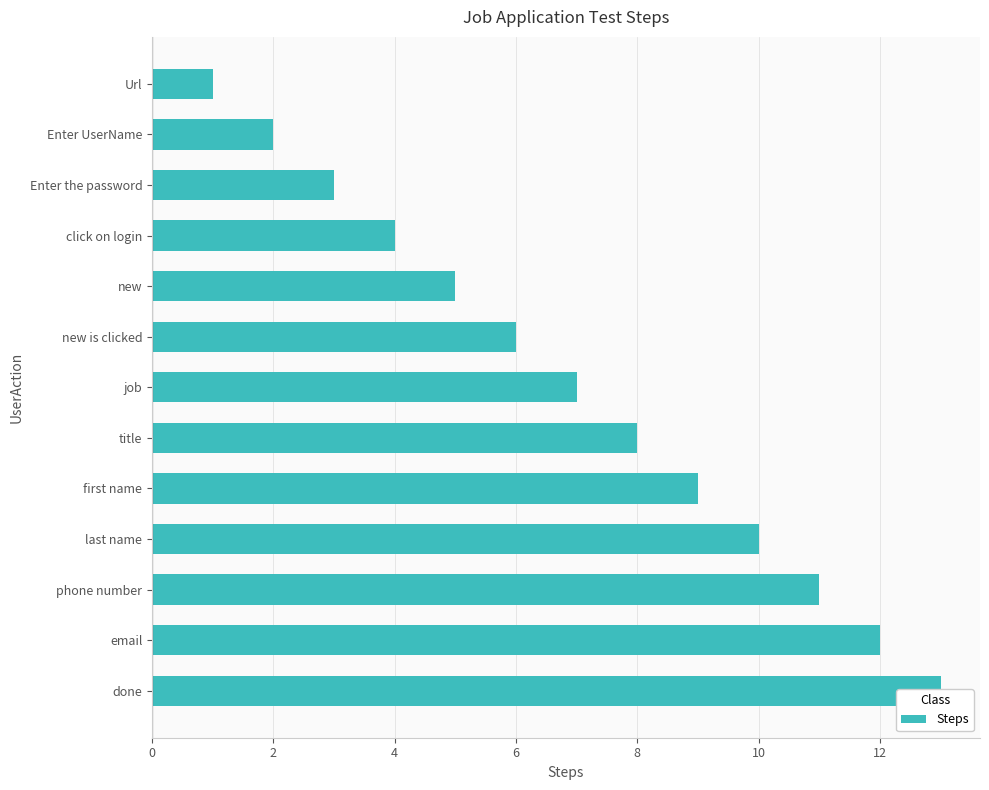

Are the bars horizontal?

Yes